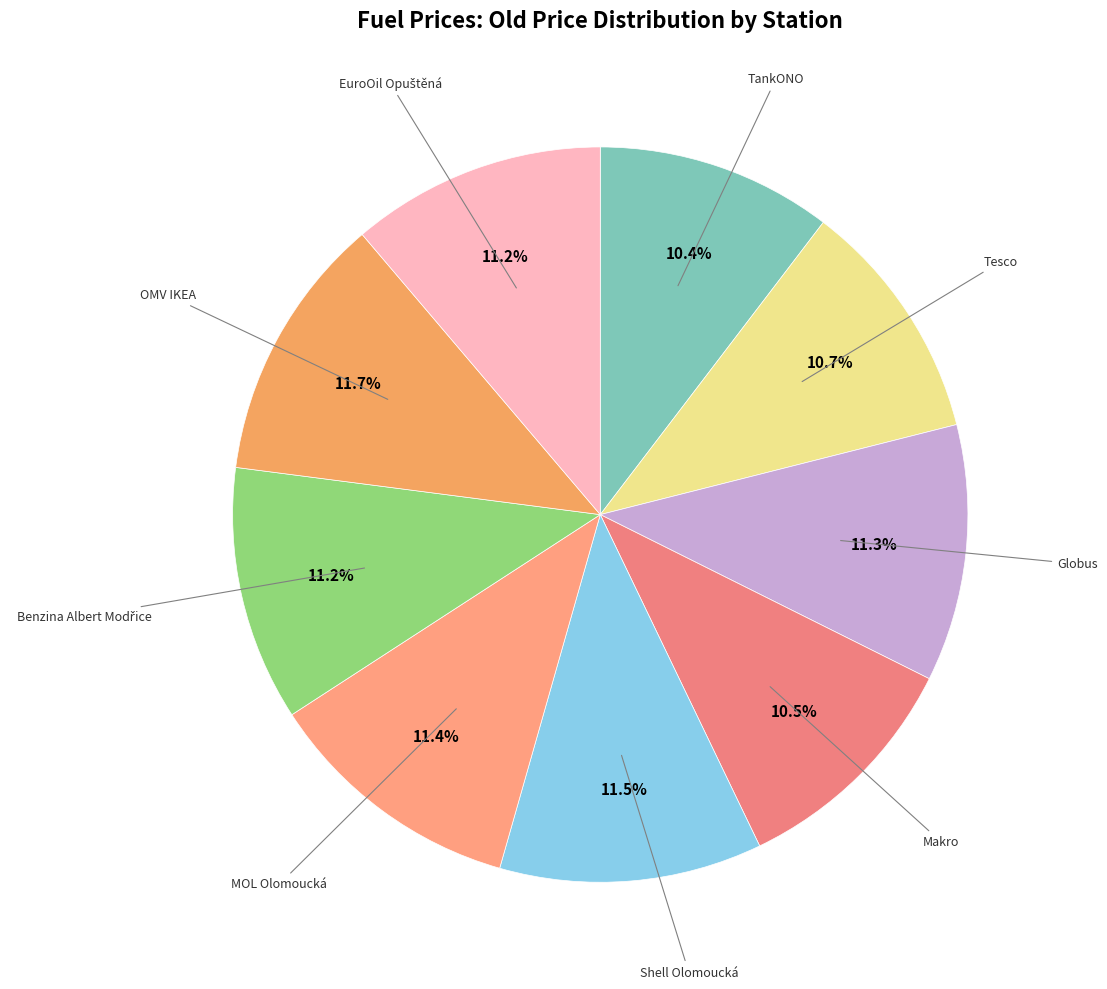

How many segments does this pie chart have?

9